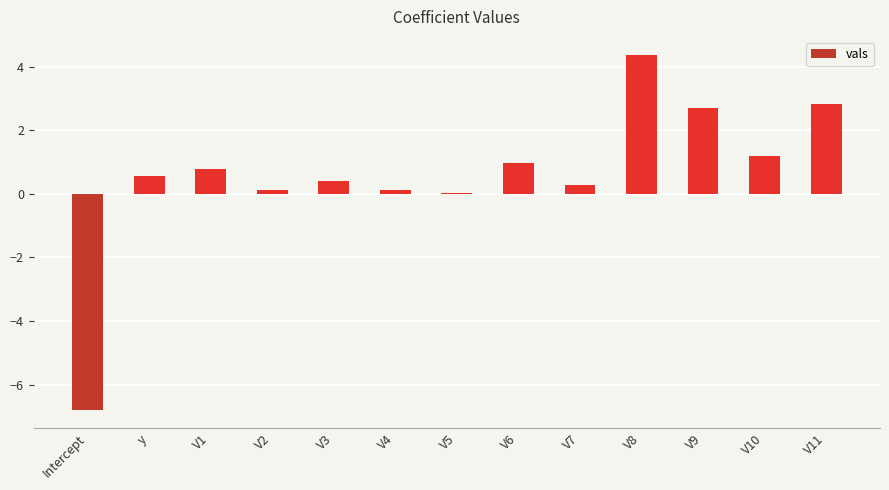

What is the sum of all values?

7.5